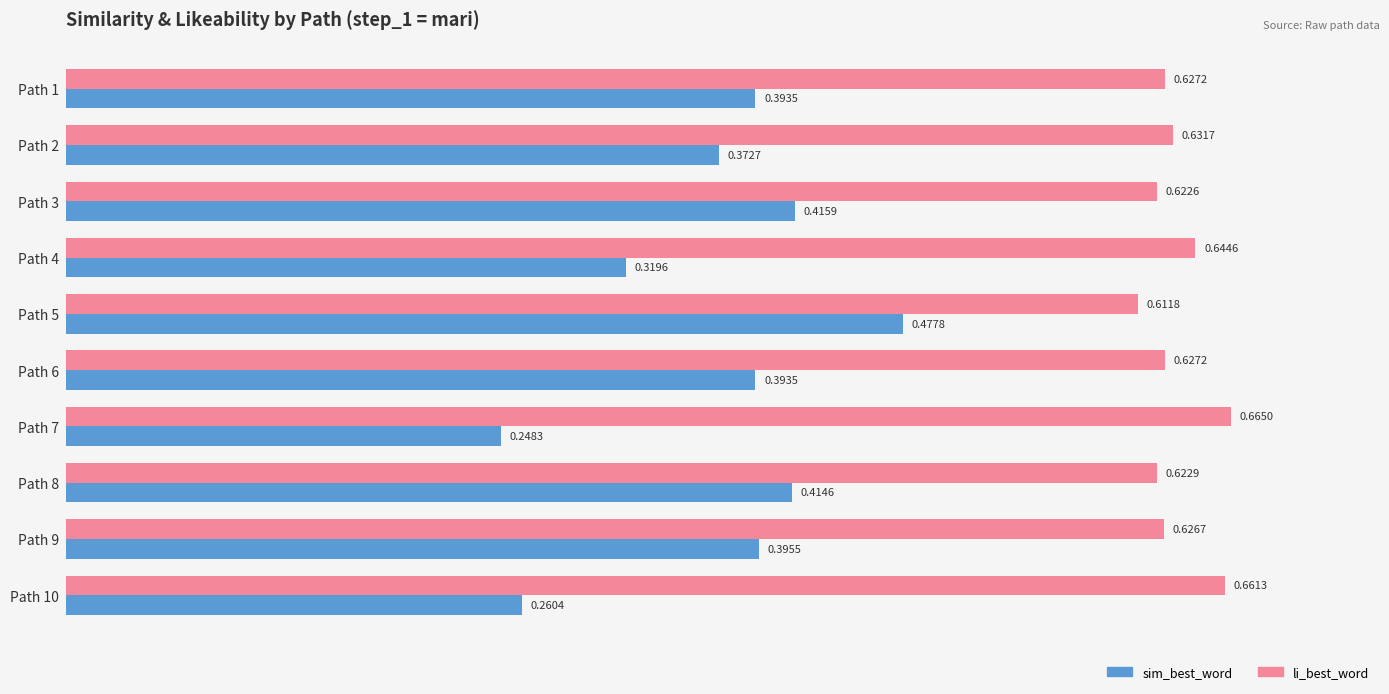

What is the sum of the sim_best_word values at Path 6 and Path 1?

0.8